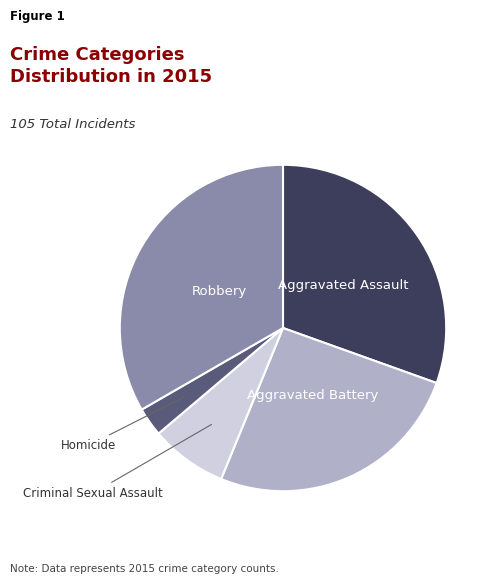

Is there any slice that represents more than half of the pie?

No